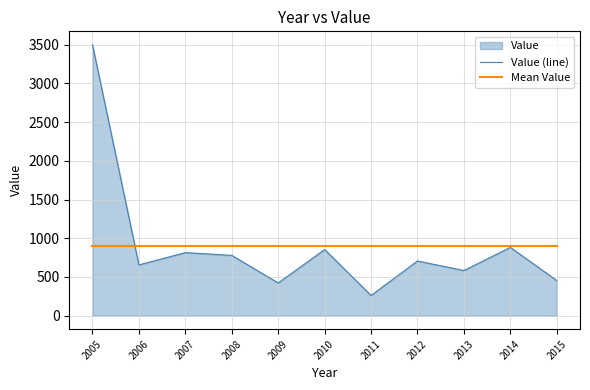

What is the value of the Value (line) point at the 9th from the left?

582.9